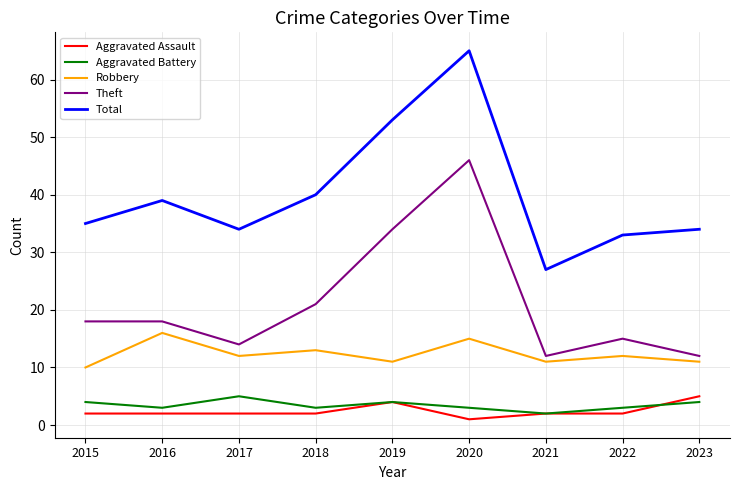

True or false: Robbery has a value of 12 at 2022.

True